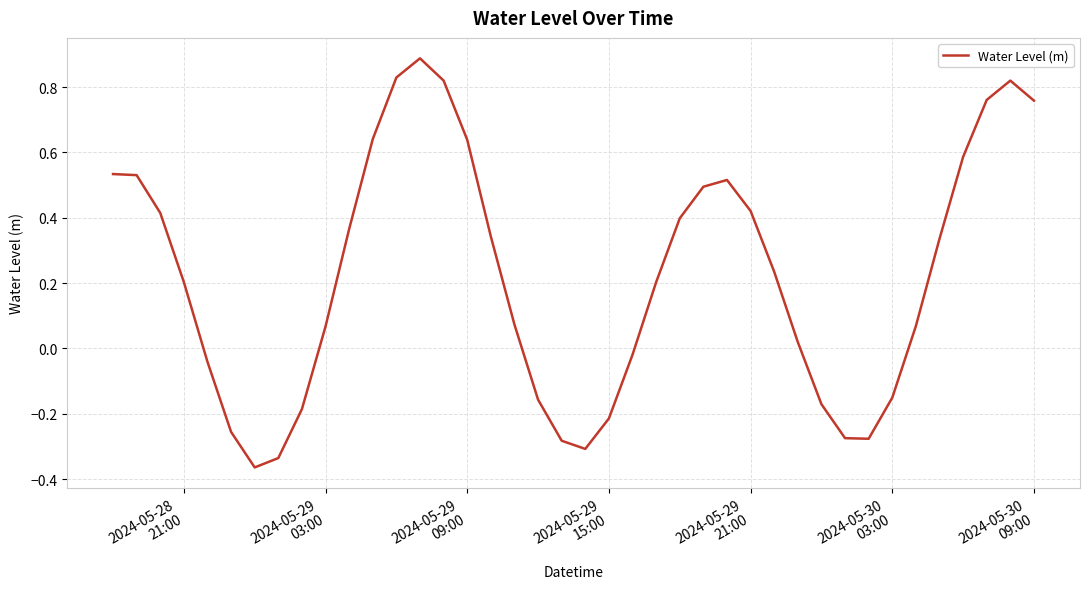

What is the maximum value shown in the chart?

0.9